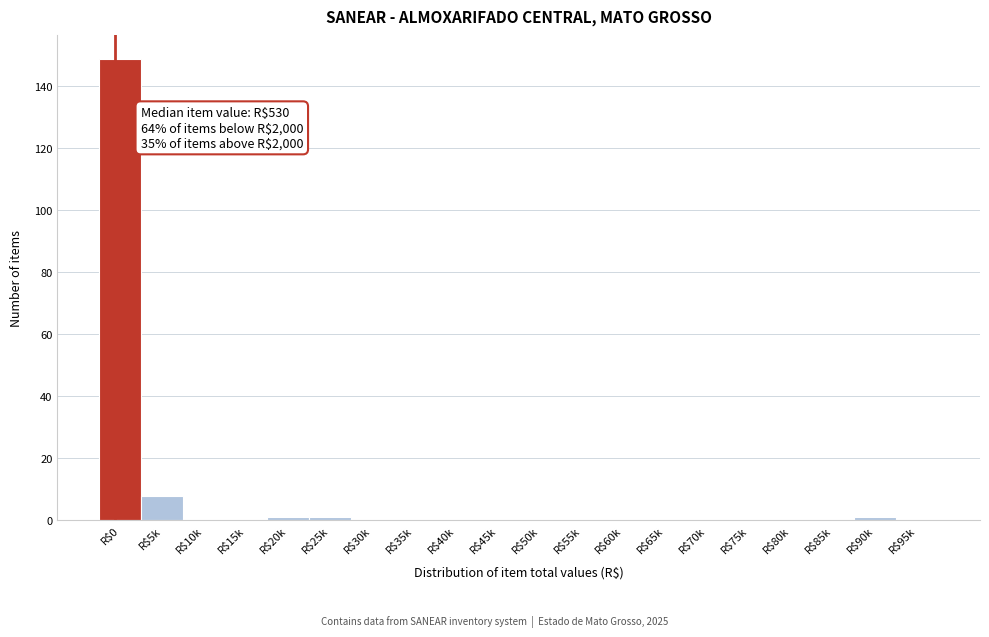

What is the sum of all values?

160